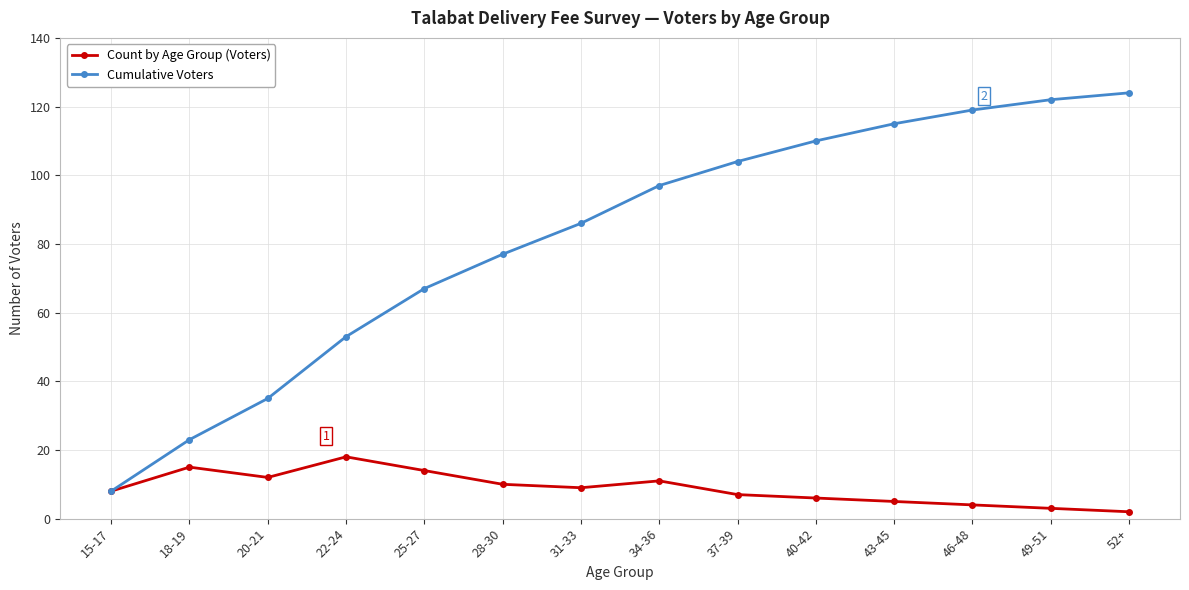

Is it true that Count by Age Group (Voters) equals 22 at 25-27?

False